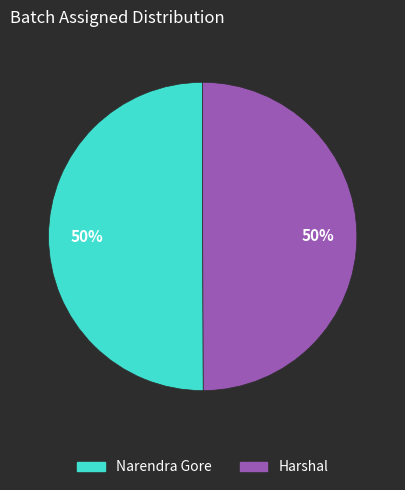

The Harshal slice represents 50% of the pie. True or false?

True